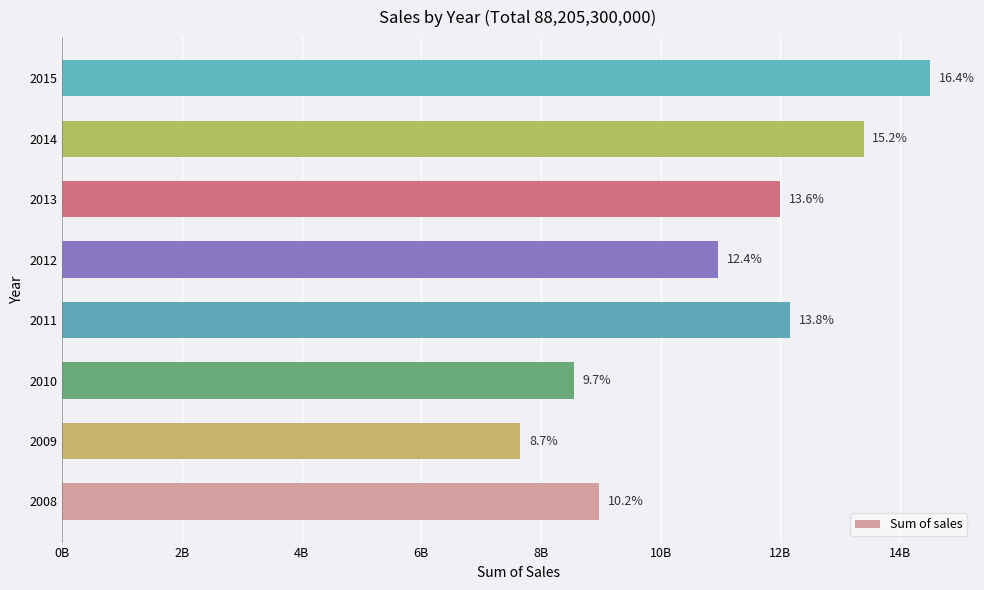

What is the difference between the maximum and second lowest values?

5950644000